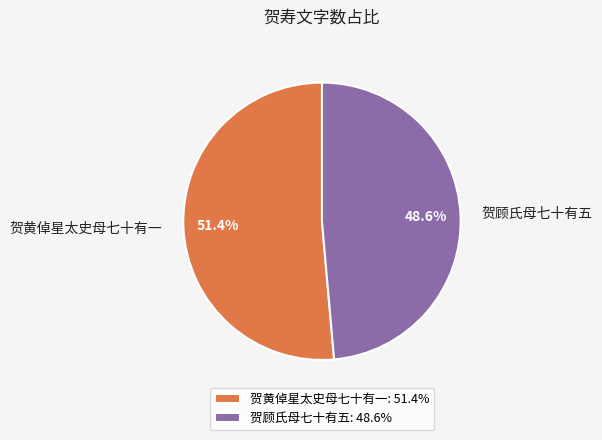

Is it true that 贺黄倬星太史母七十有一 is 51% of the pie?

True